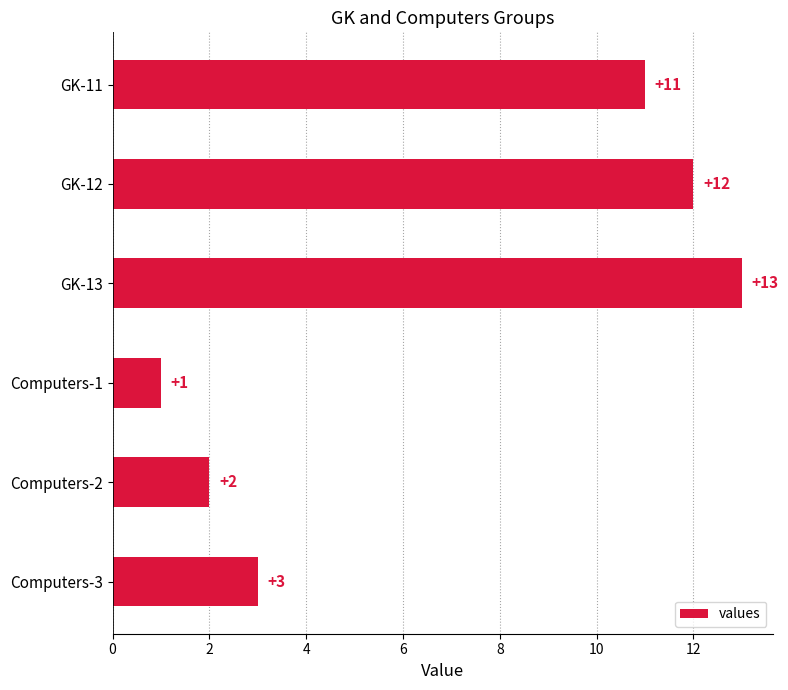

How many data points are less than 11?

3